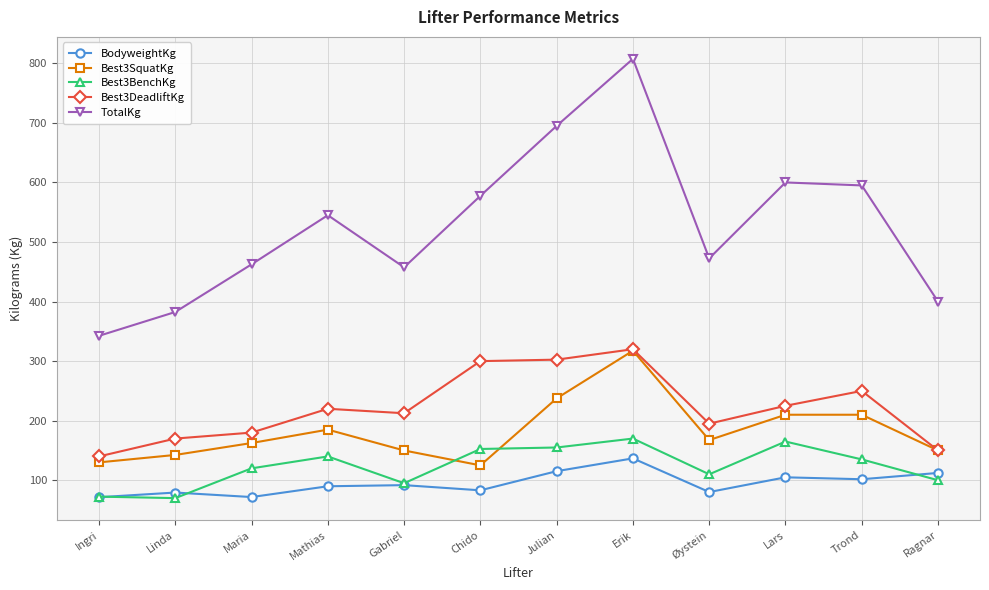

At which category is the sum across all series the highest?

Erik